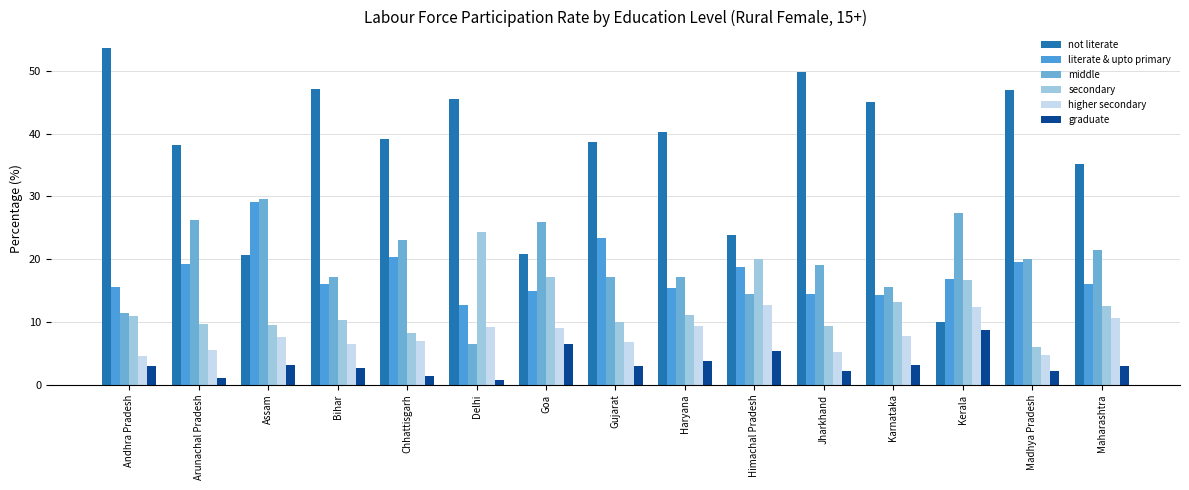

At how many categories does at least one series exceed 18?

15